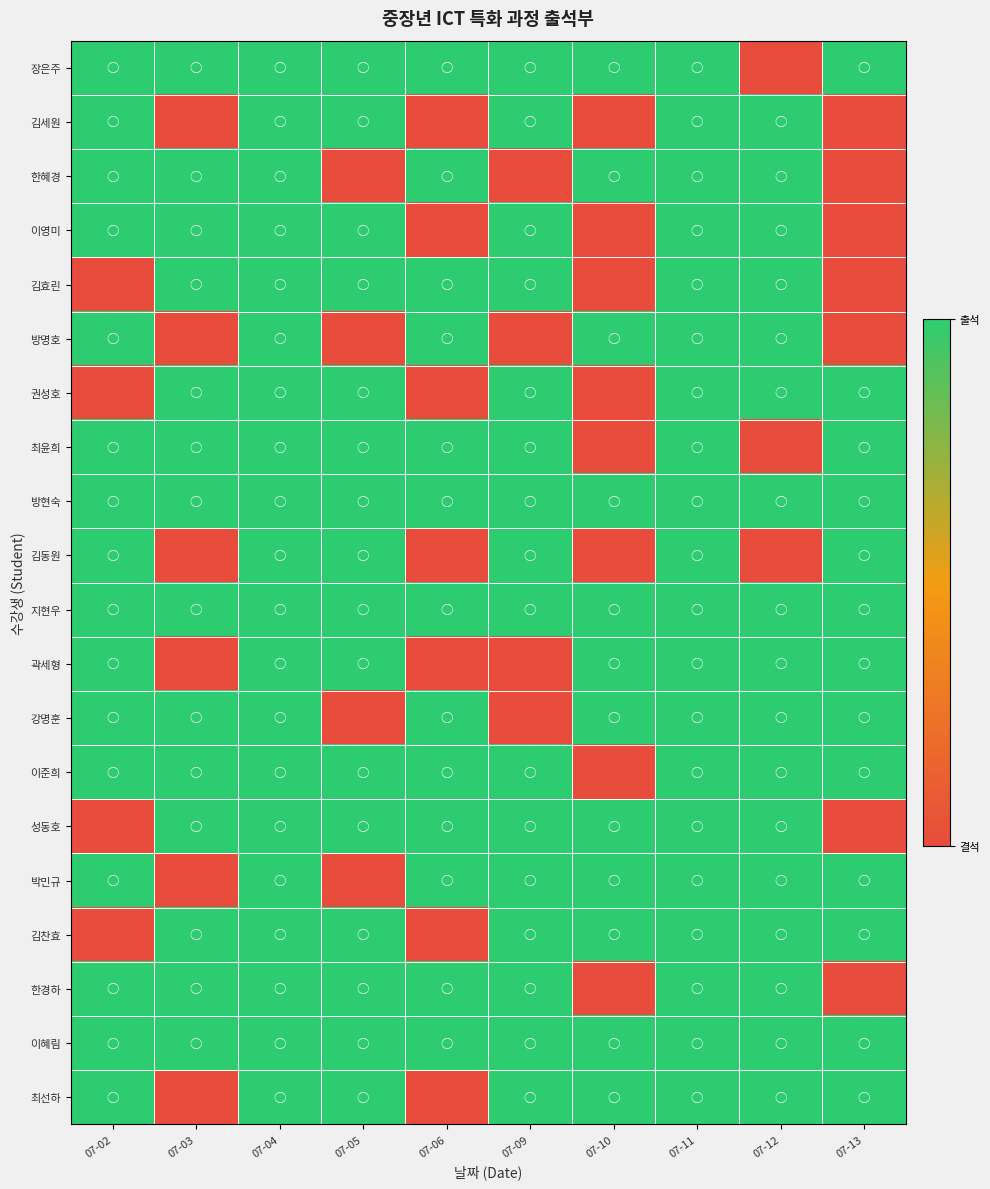

What is the difference between the highest and lowest values at 07-10?

1